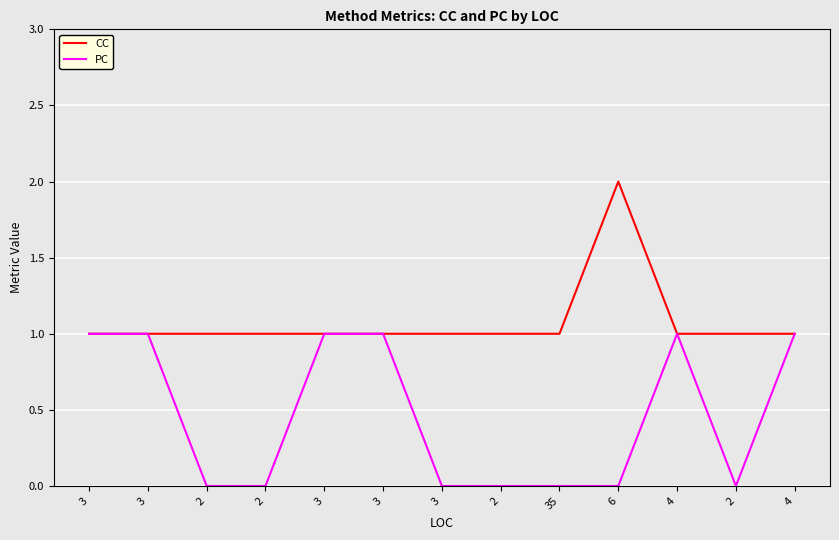

Read the PC value at 3.

1